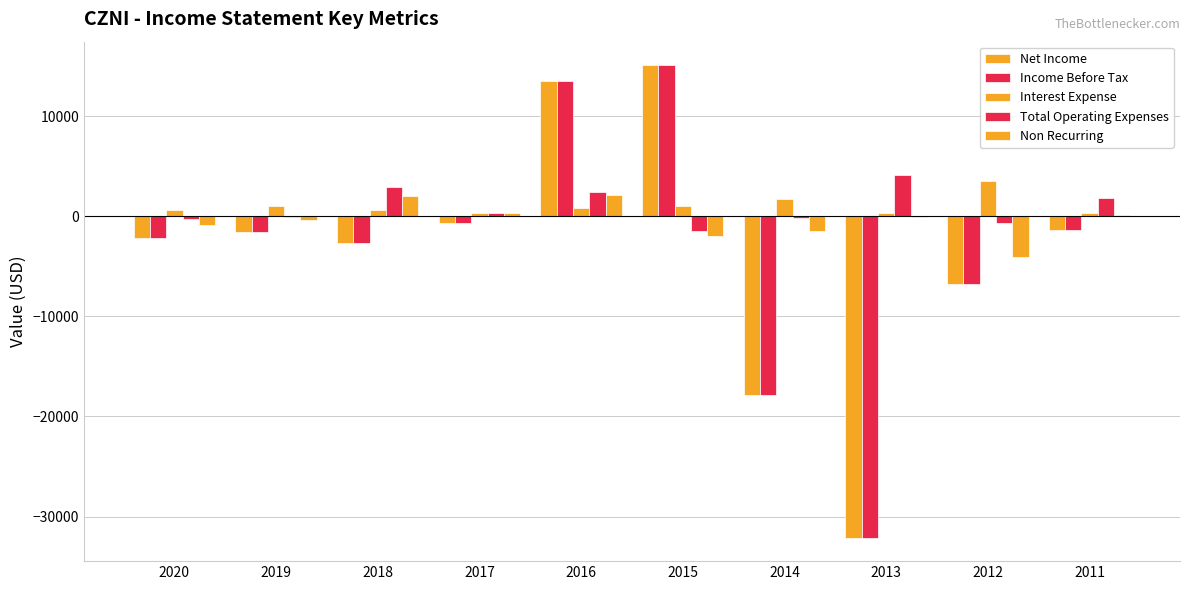

At which category is the sum across all series the highest?

2016